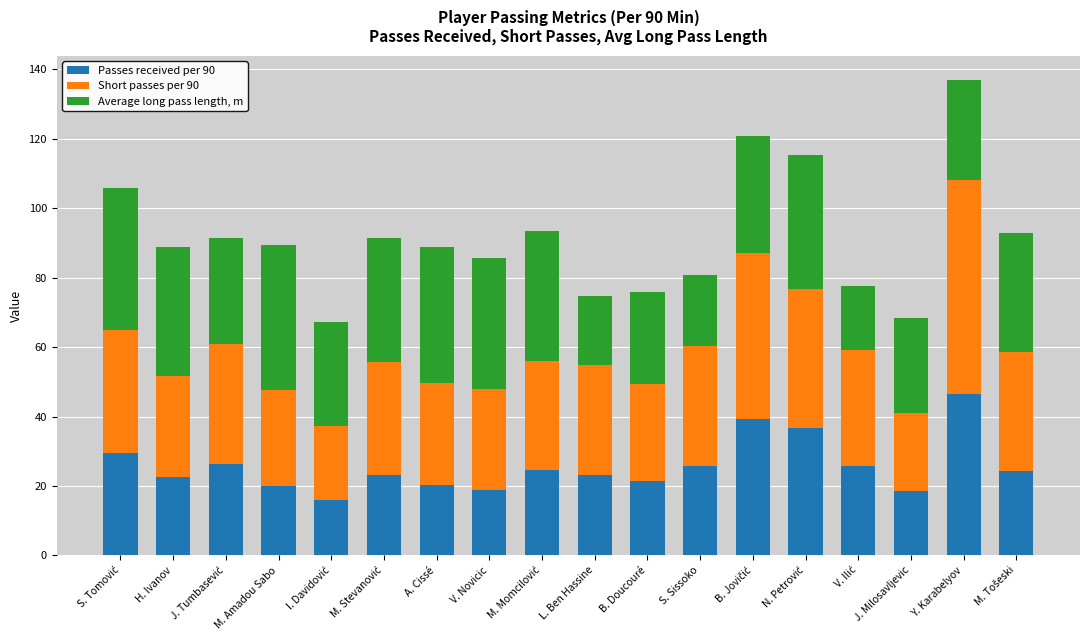

At which category is the sum across all series the highest?

Y. Karabelyov